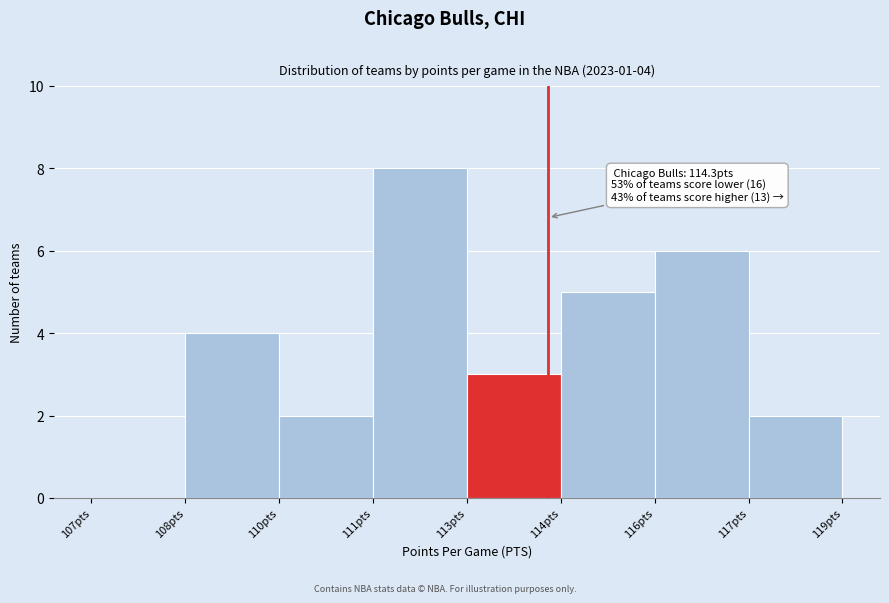

Reading left to right, extract all data points from this chart.

107pts=0	108pts=4	110pts=2	111pts=8	113pts=3	114pts=5	116pts=6	117pts=2